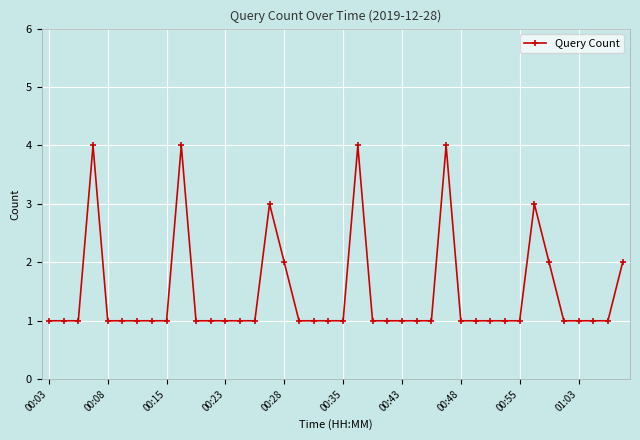

What is the value of the 39th point from the left?

1